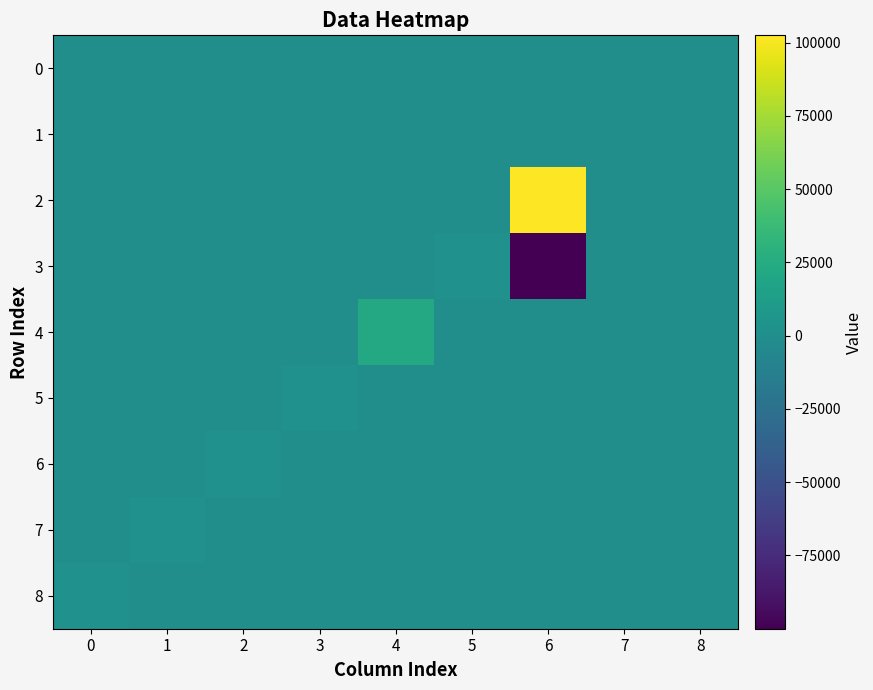

What is the smallest value displayed?

-99990.0